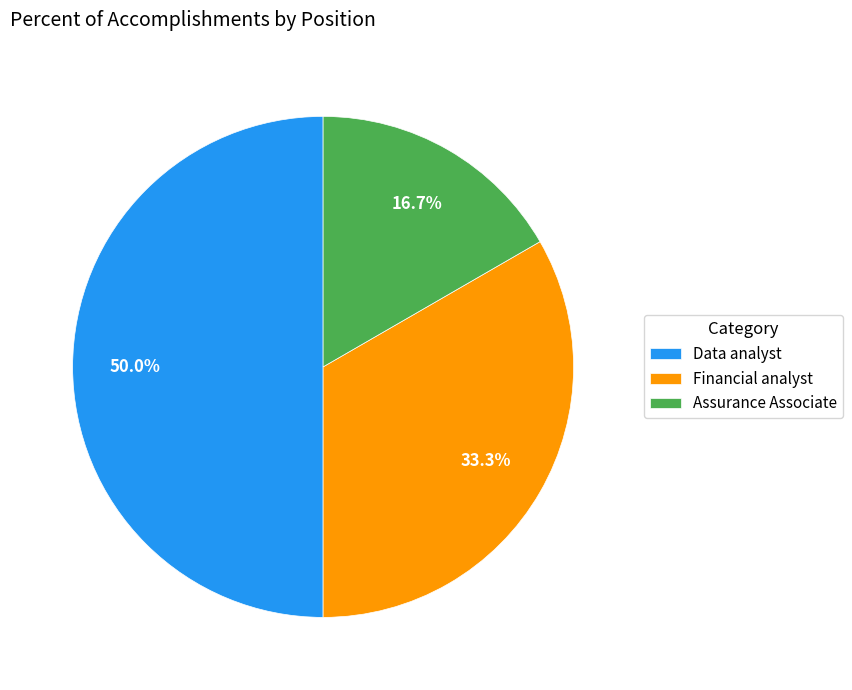

What percentage is NOT represented by Data analyst?

50.0%